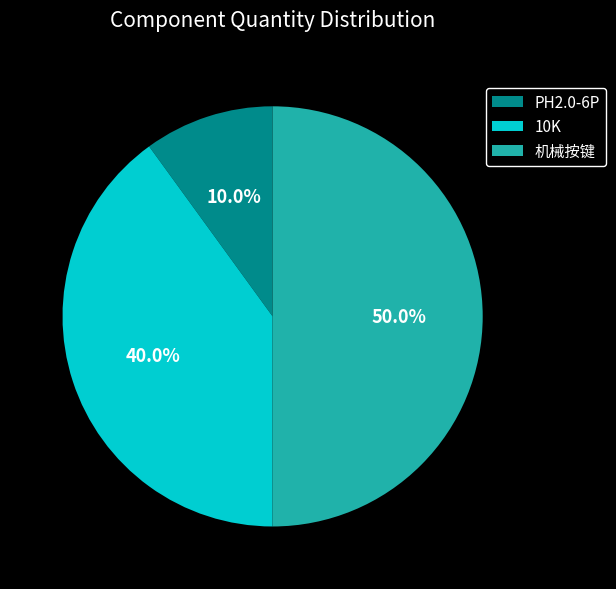

Which has a higher value, 10K or 机械按键?

机械按键